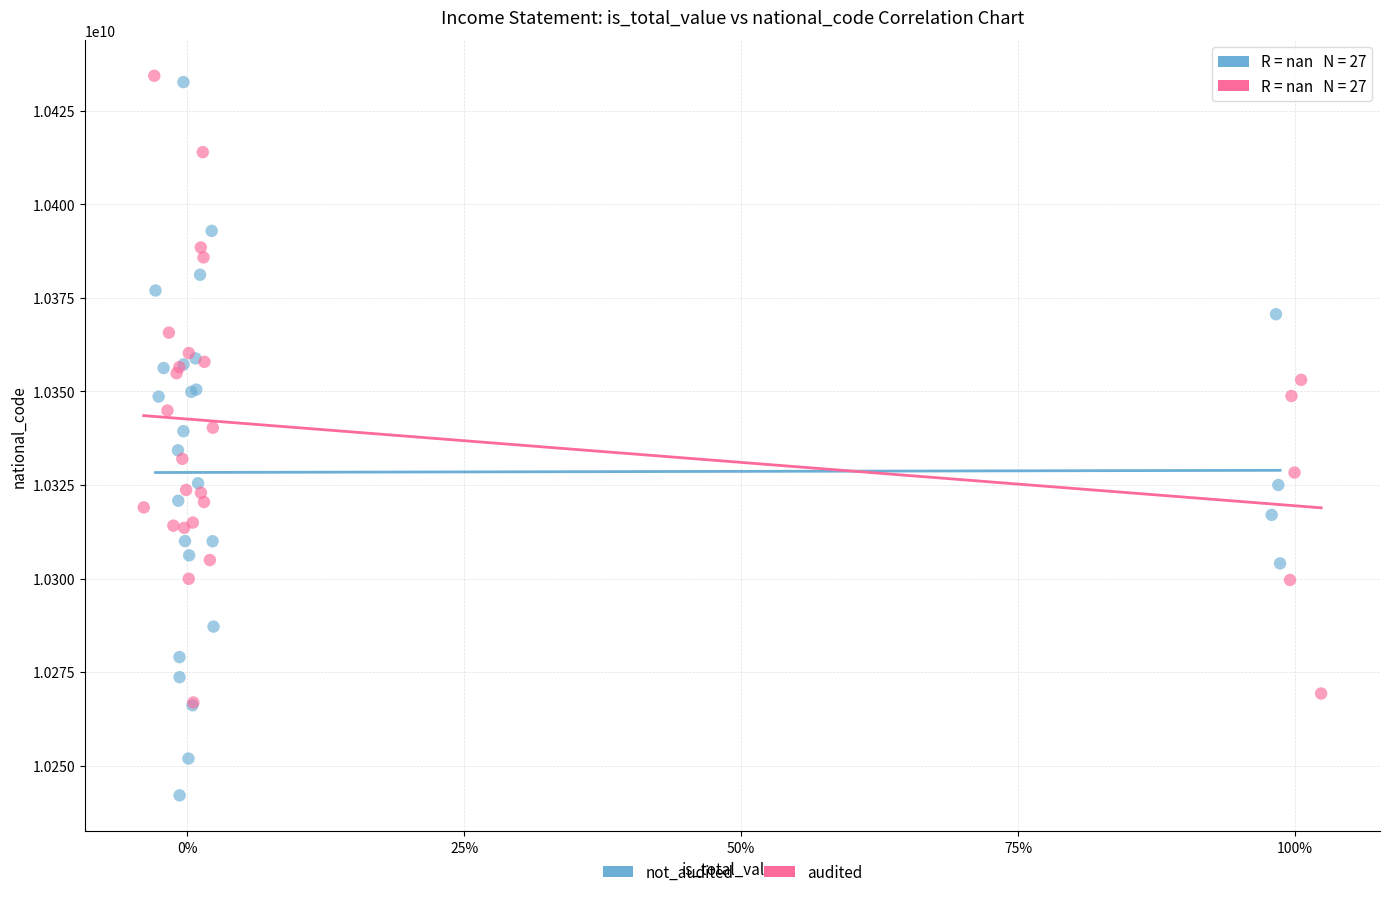

What are all the series names shown in the legend?

not_audited, audited